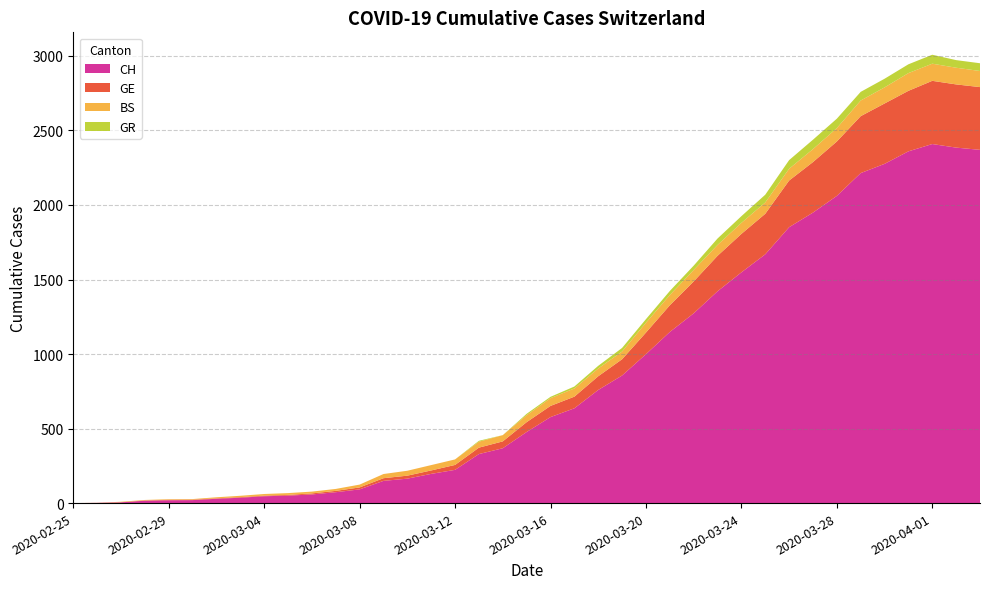

Reading left to right, transcribe all the data shown in this chart.

CH: 0	1	5	16	19	20	29	36	46	50	58	73	92	149	164	196	223	329	368	477	577	636	759	856	999	1148	1273	1421	1548	1669	1851	1949	2061	2214	2276	2360	2409	2385	2370
GE: 0	1	1	2	3	3	3	4	4	5	7	9	13	18	20	23	33	43	46	66	75	78	92	109	145	179	214	238	258	272	313	339	365	382	405	406	424	424	421
BS: 0	0	3	3	4	4	7	9	11	12	12	13	19	28	33	36	37	40	42	47	52	55	52	52	66	69	77	73	74	76	79	87	90	105	108	119	115	112	108
GR: 0	0	0	0	0	0	0	0	0	0	0	0	0	0	0	0	0	6	0	9	9	13	18	24	24	27	29	43	45	52	58	63	63	58	58	59	60	51	52